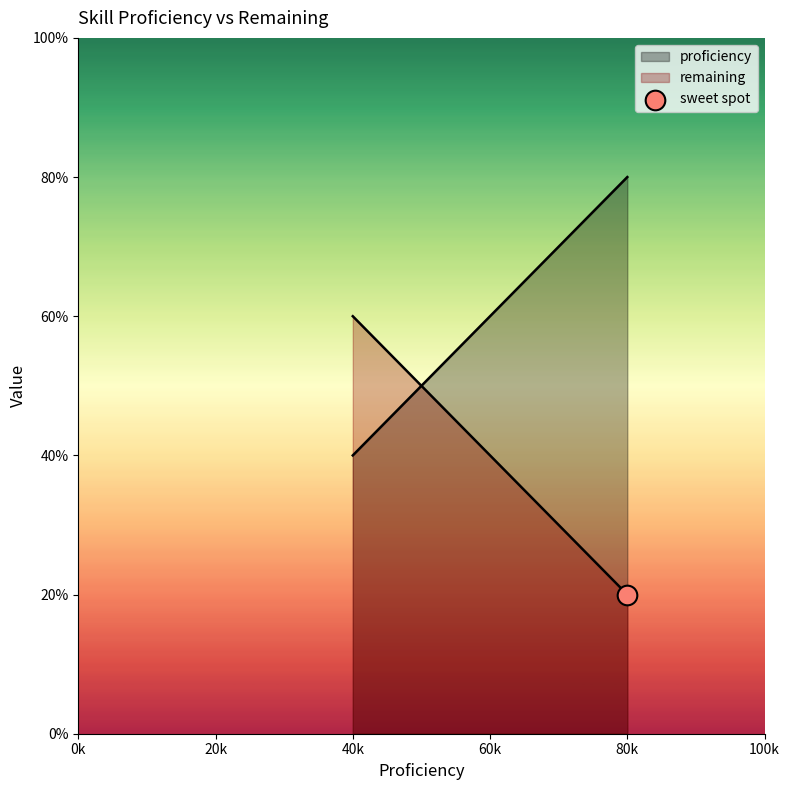

Which series has the widest spread of Y values?

proficiency